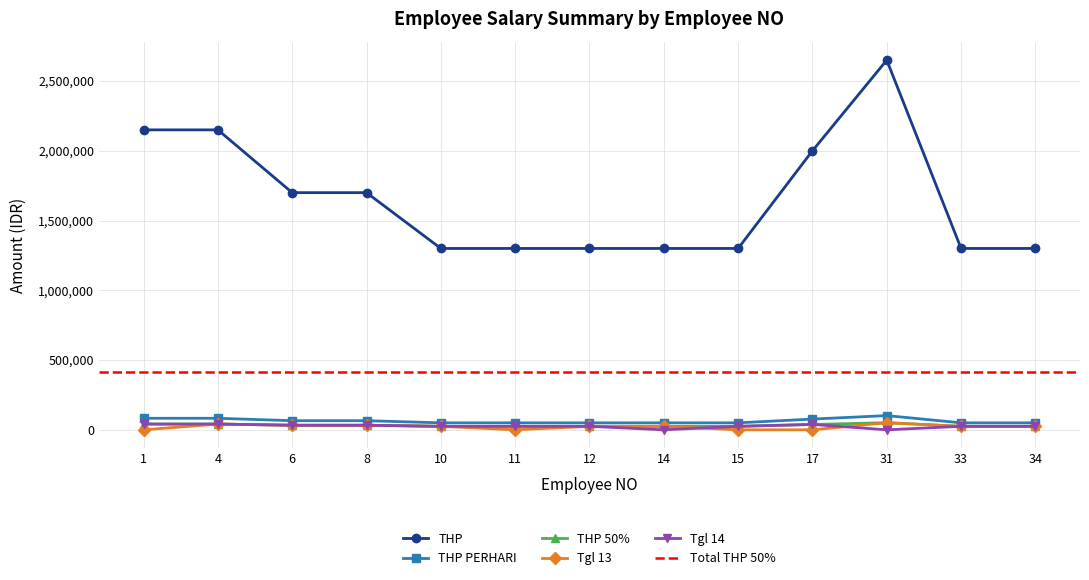

How many data points in Tgl 14 are above 25000?

5